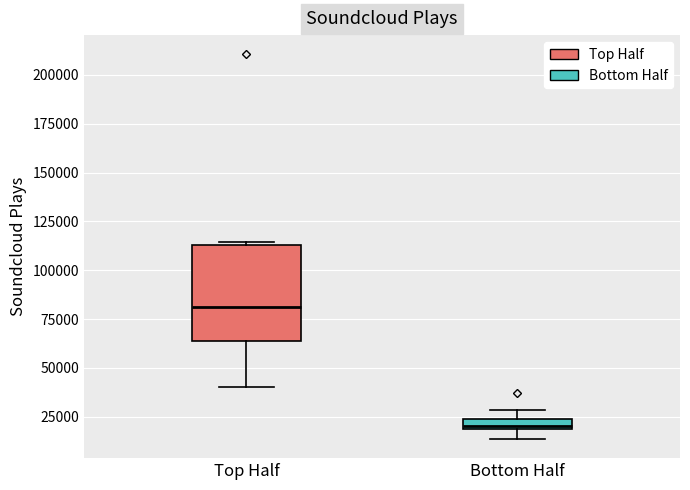

Which box has the highest median line?

Top Half